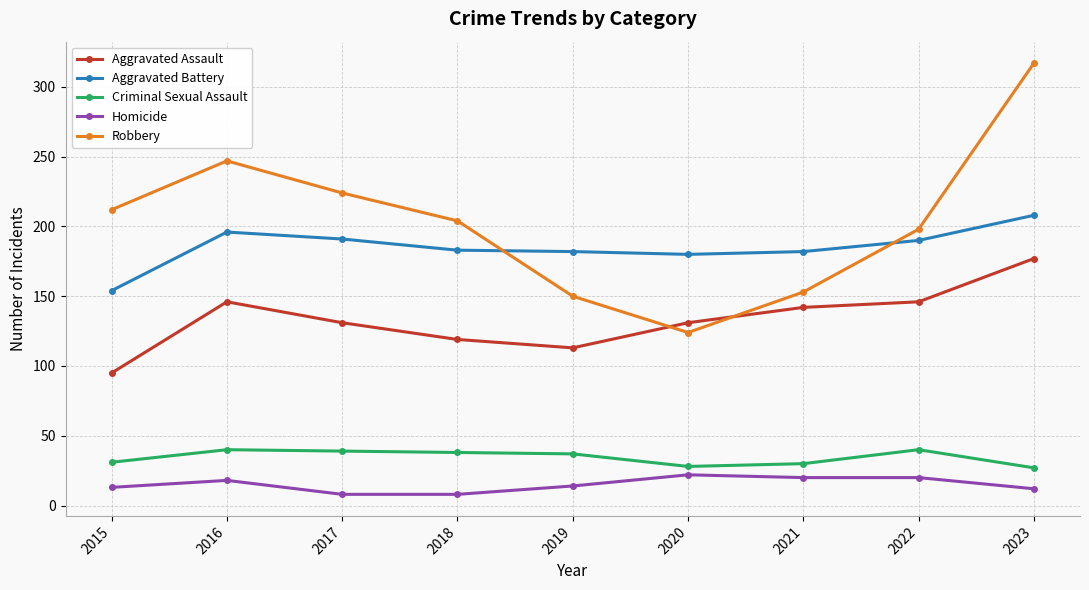

True or false: Aggravated Assault and Aggravated Battery intersect in this chart.

False